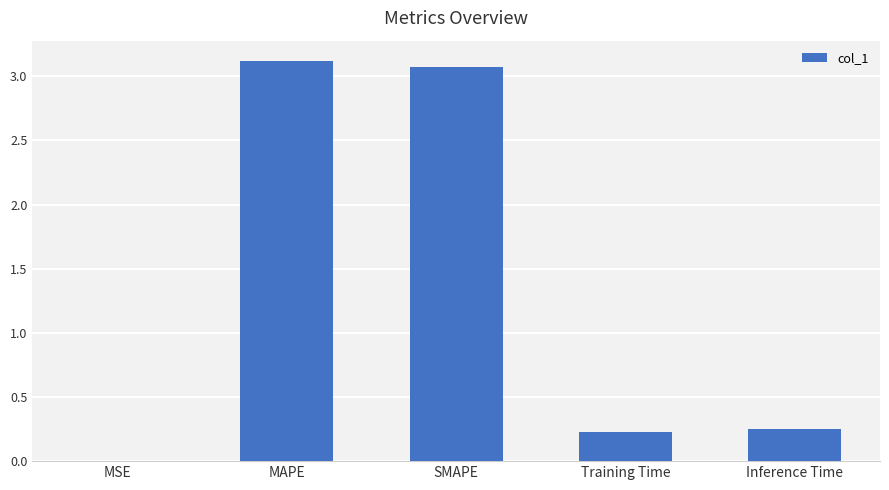

The chart shows a value of 3.1 at SMAPE. True or false?

True